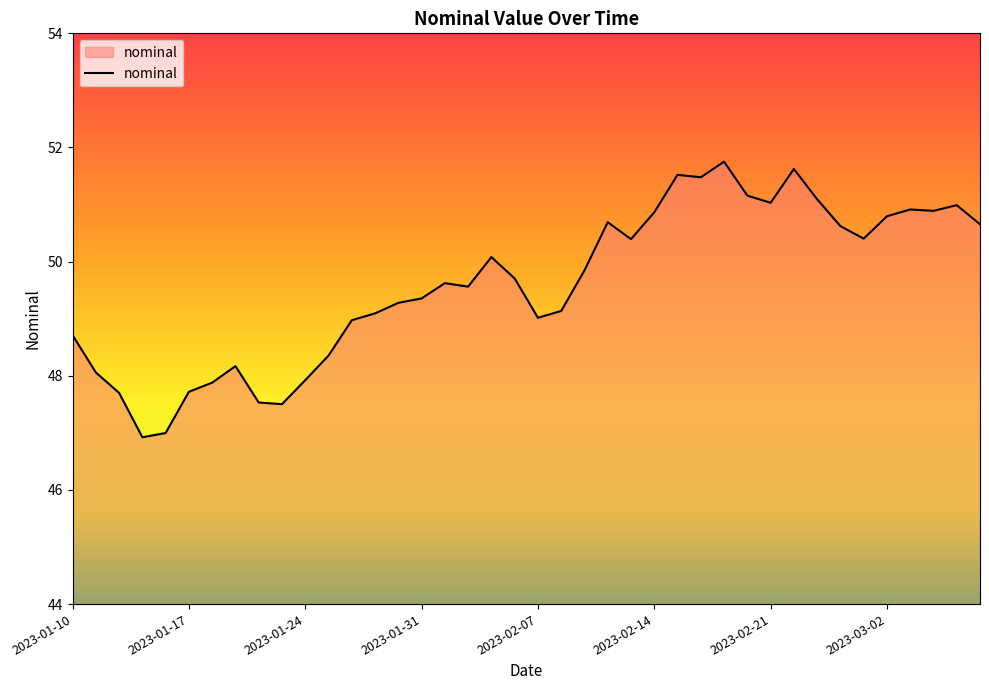

What is the greatest value displayed?

51.8